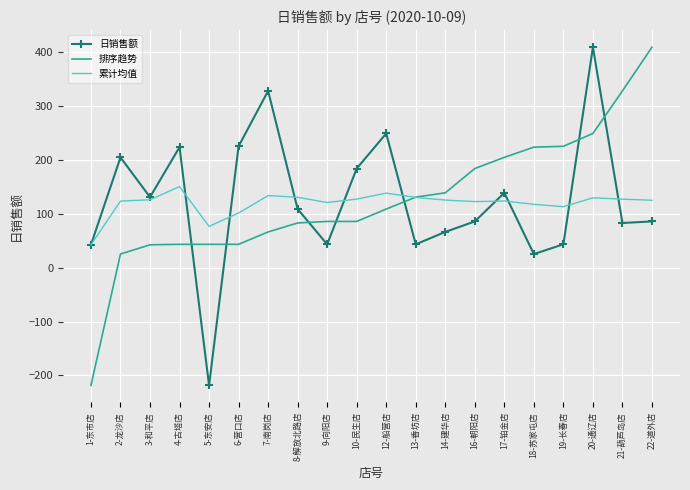

Is the value of 累计均值 at 4-古塔店 greater than the value of 日销售额 at 21-葫芦岛店?

Yes